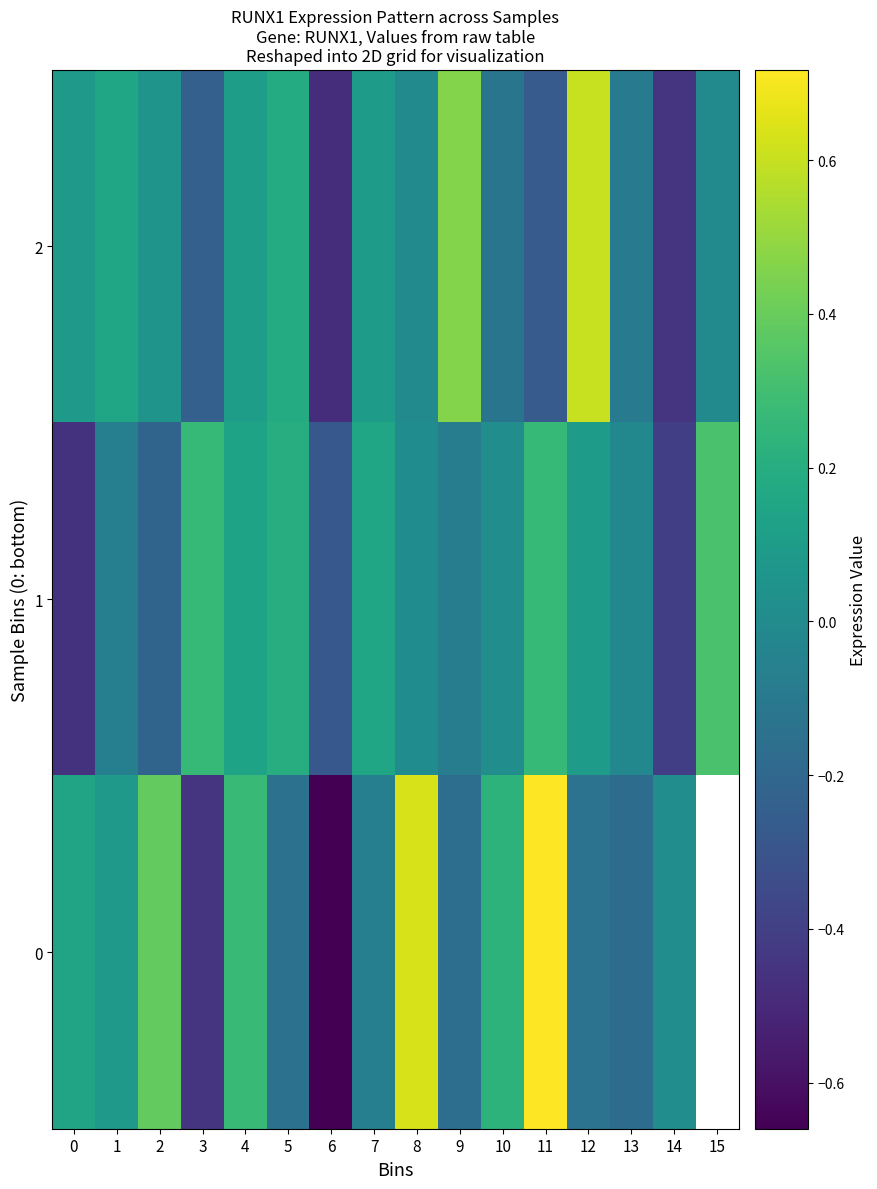

The 2 series shows -0.5 at 6. True or false?

True